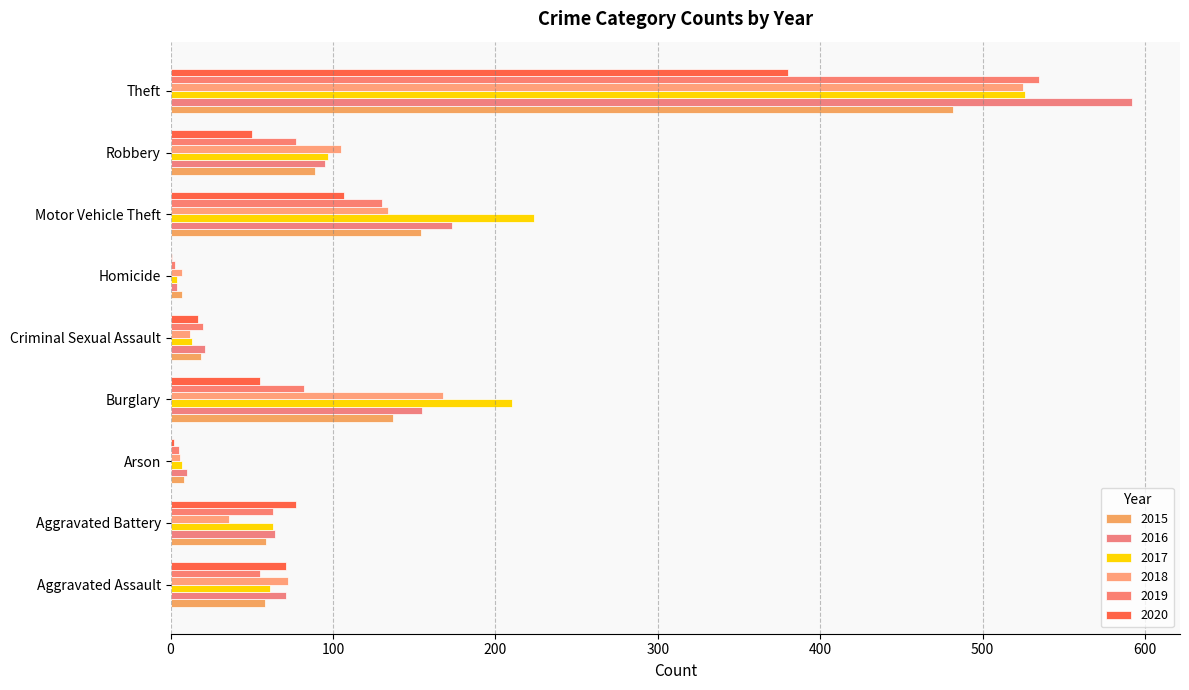

At which label is 2018 closest to 265?

Burglary